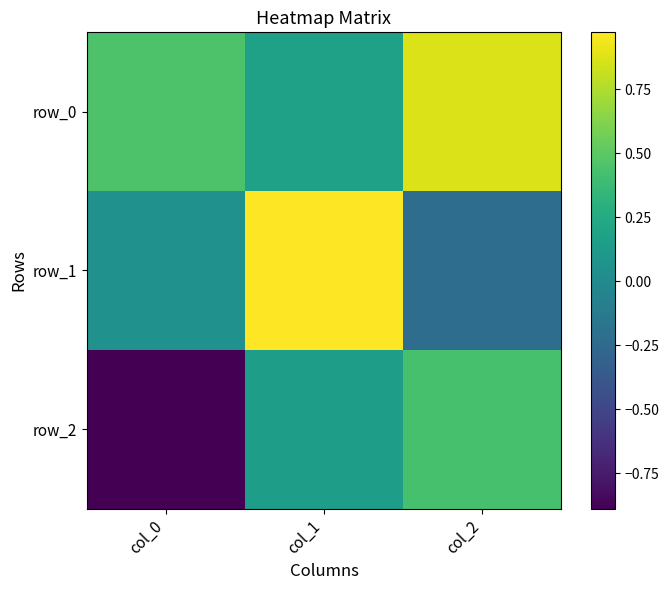

At how many categories does at least one series exceed 0?

3